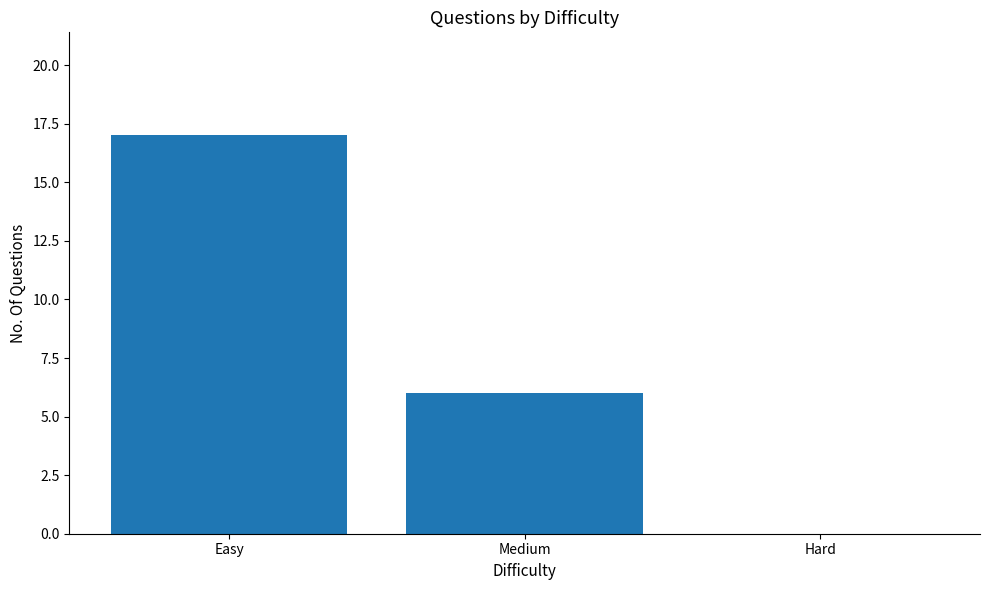

True or false: the data shows 28 at Easy.

False